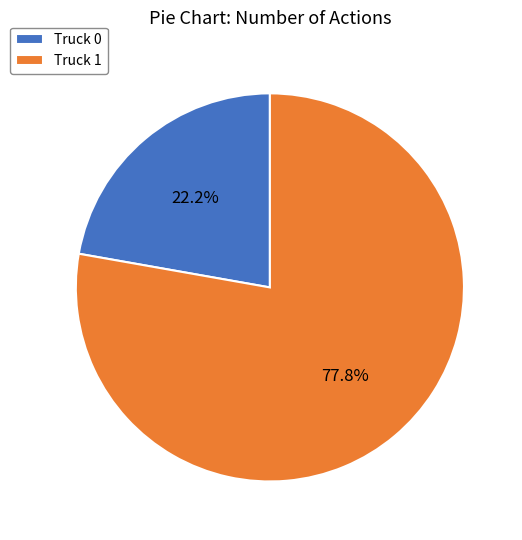

Do Truck 1 and Truck 0 together represent more than half of the pie?

Yes